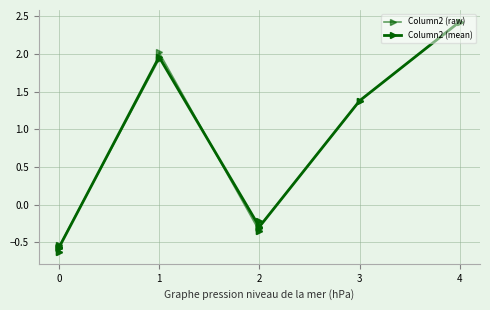

True or false: the data shows -0.2 at 8.

False